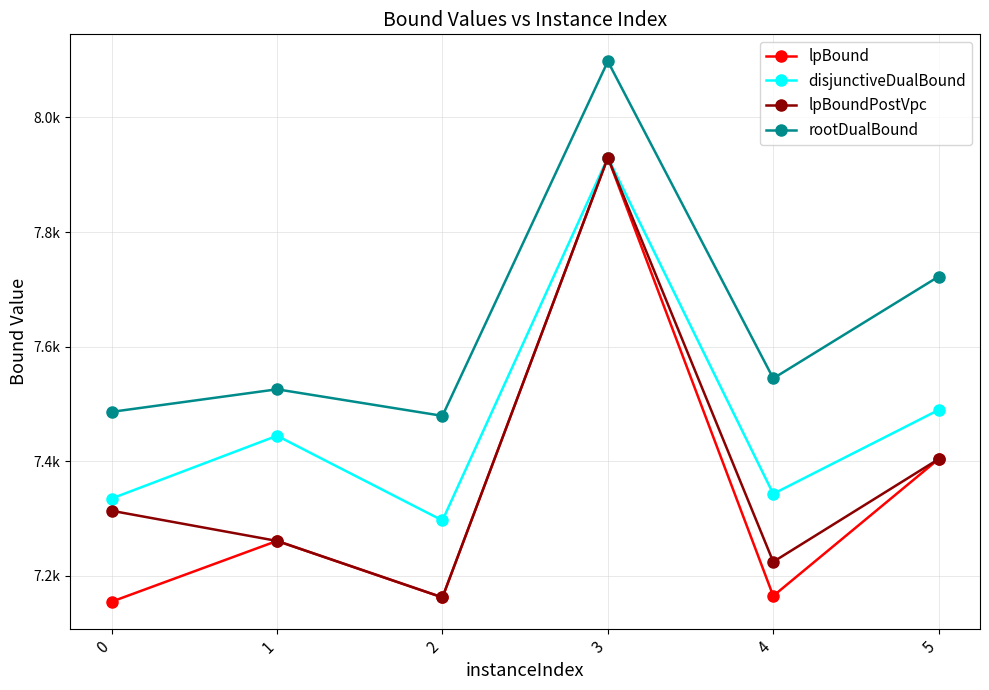

What are all the series names shown in the legend?

lpBound, disjunctiveDualBound, lpBoundPostVpc, rootDualBound